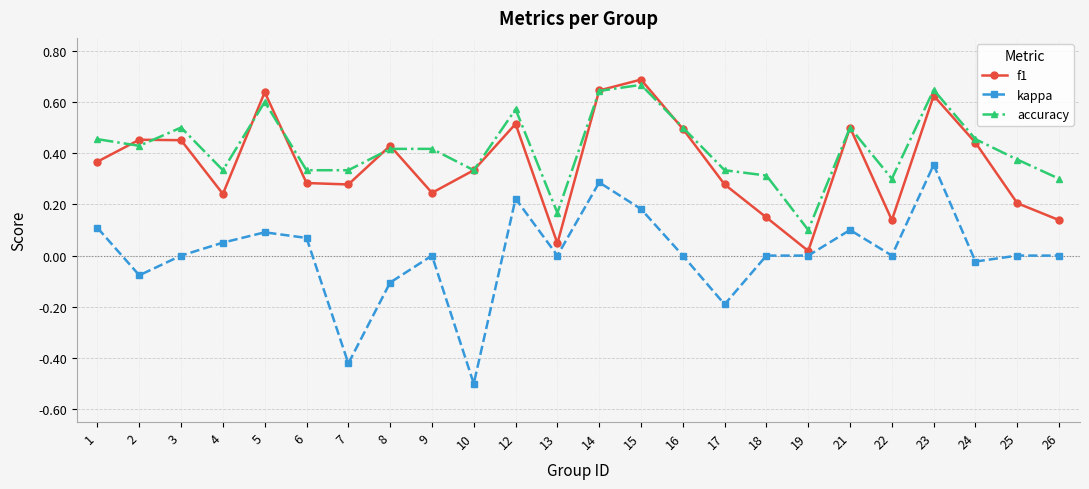

Which series has the largest range (max minus min)?

kappa